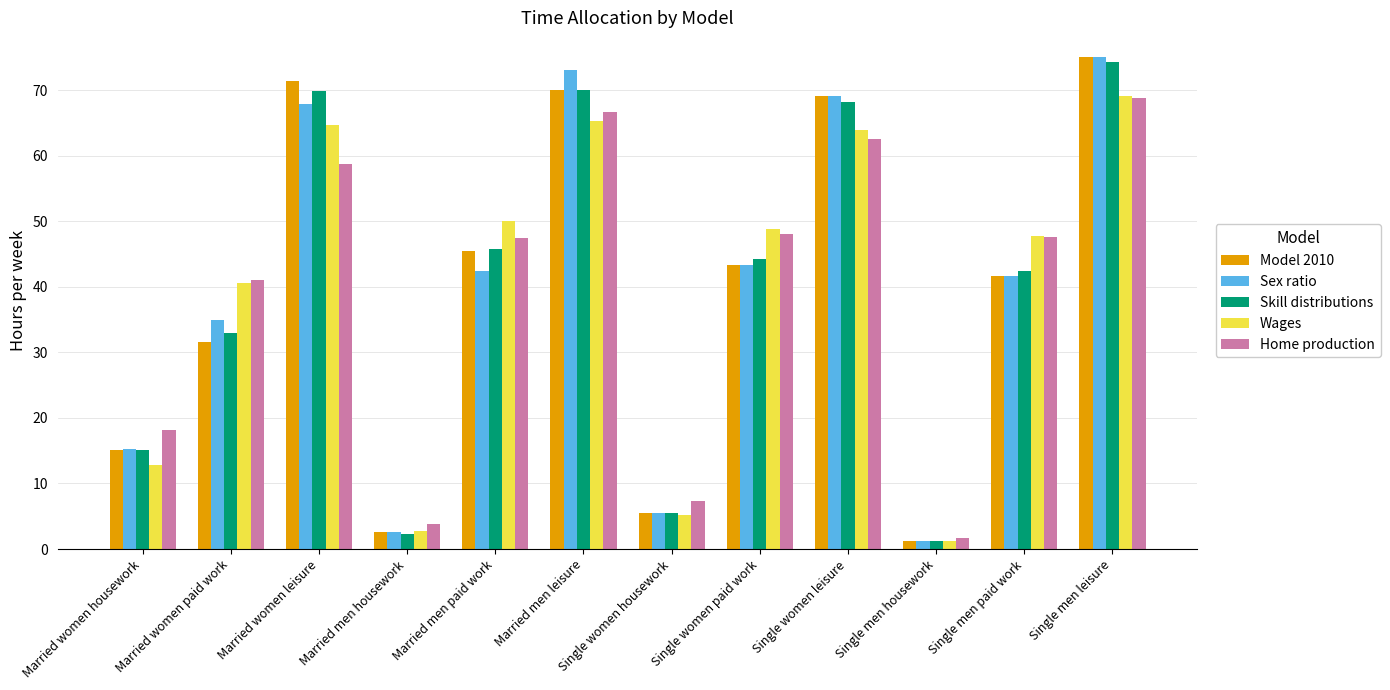

What is the spread (max minus min) of values at Single women leisure?

6.5